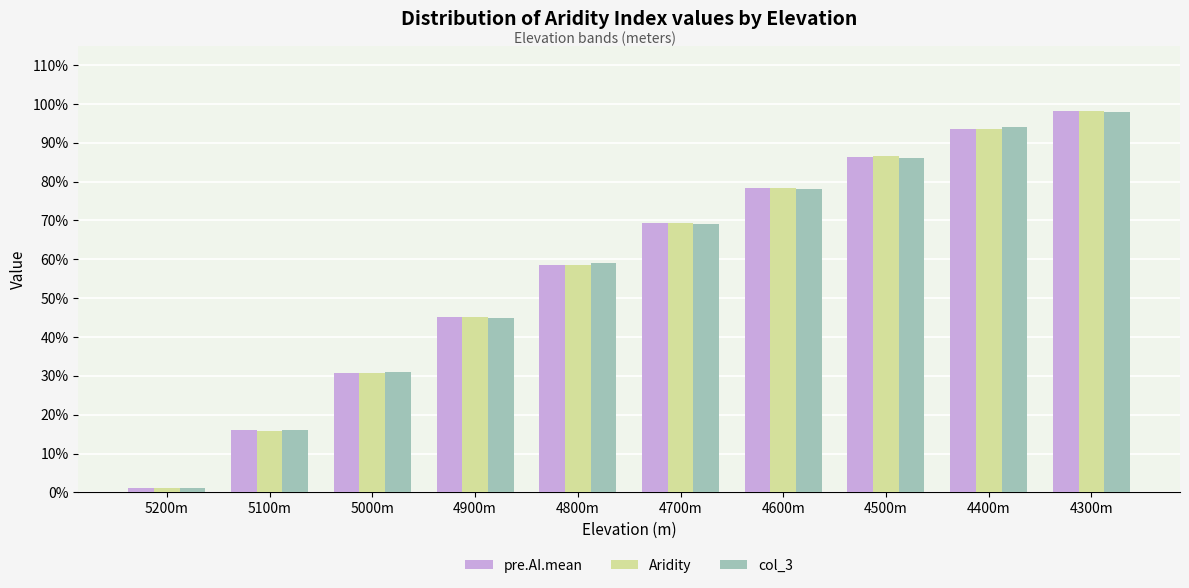

Rank the series by their maximum value, from lowest to highest.

col_3, pre.AI.mean, Aridity